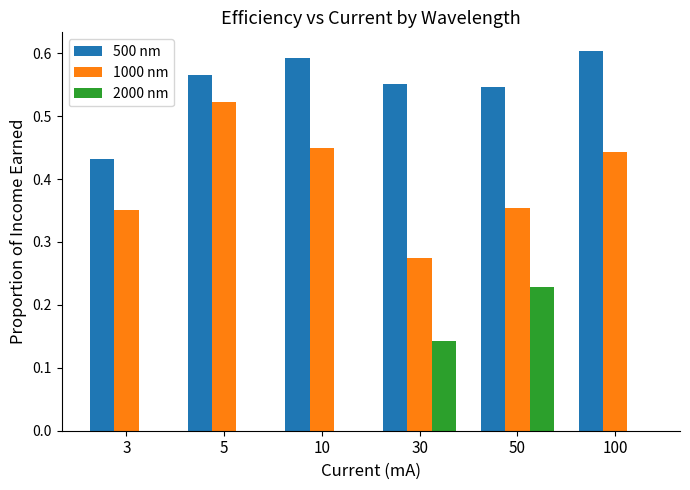

Which series changed the most between 3 and 100?

500 nm